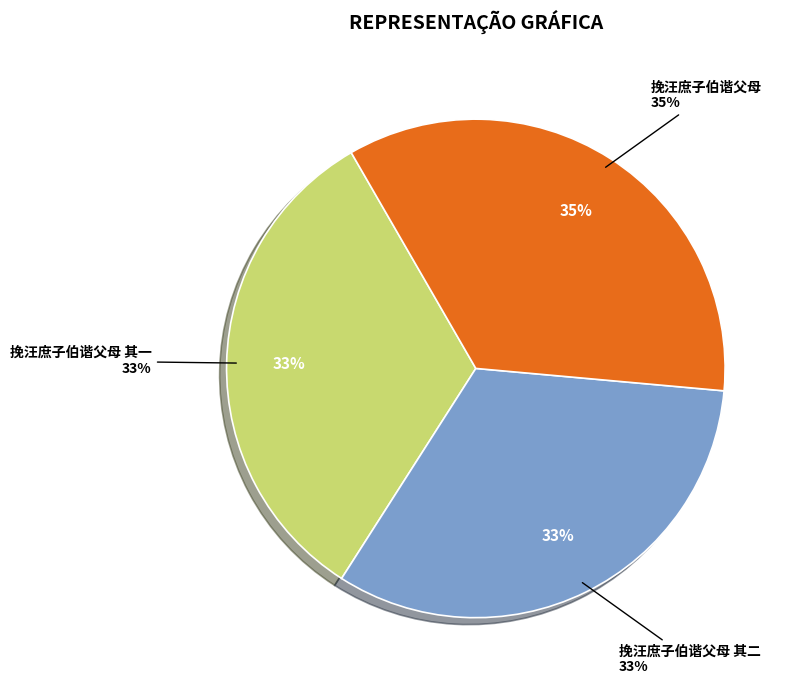

Which category has the biggest portion of the pie?

挽汪庶子伯谐父母